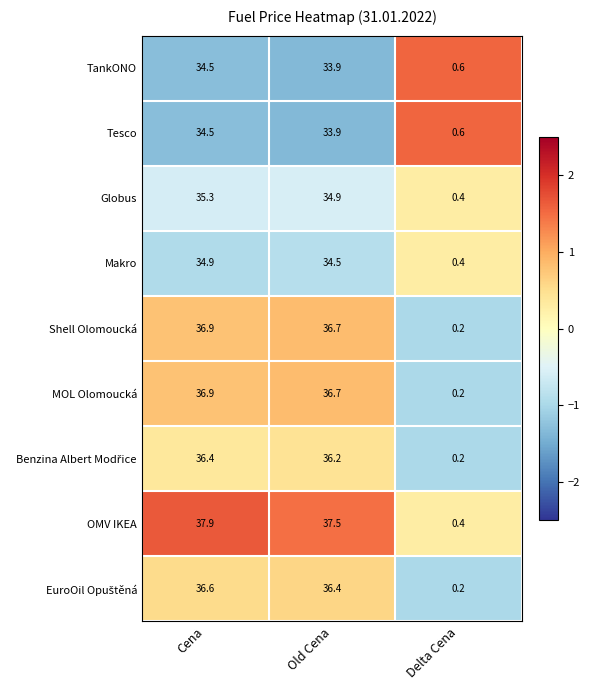

At which label does Shell Olomoucká reach its minimum?

Delta Cena